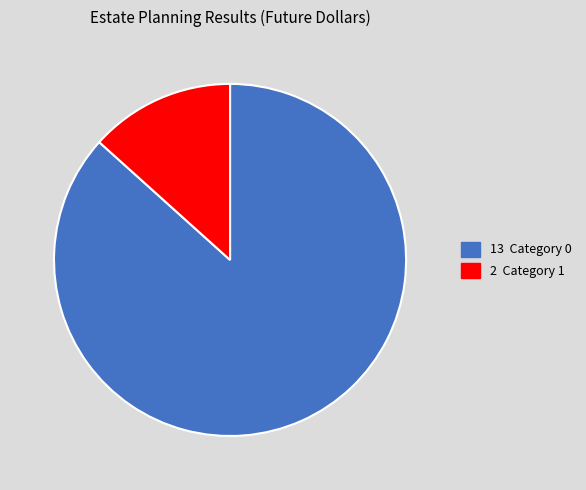

Is there a majority slice in this chart?

Yes